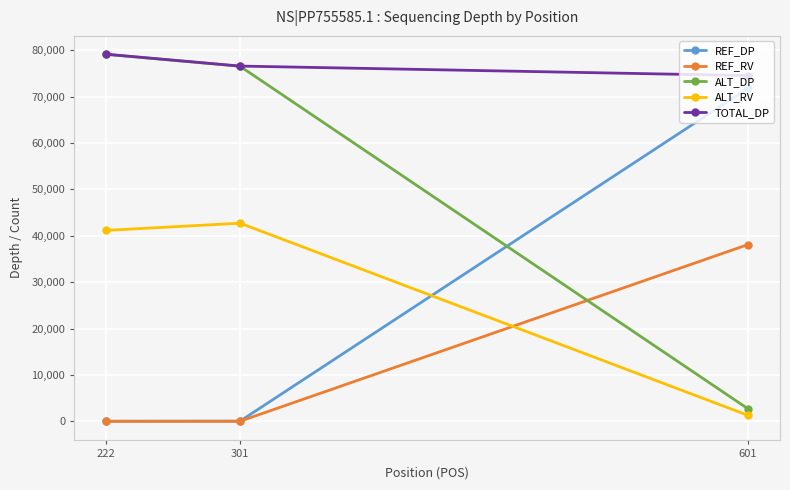

What is the sum of the REF_RV values at 601 and 301?

38133